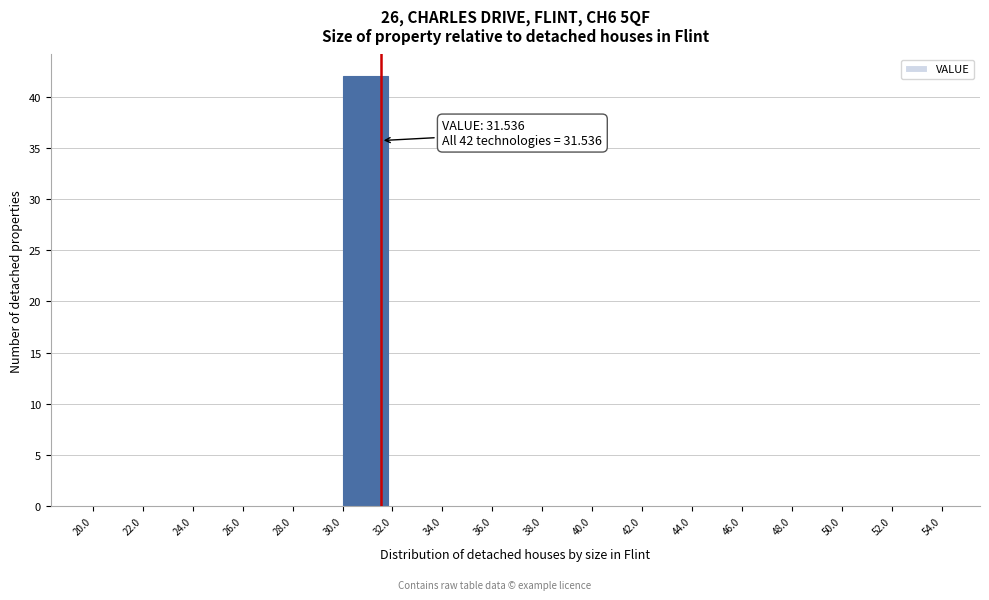

Over which range of the x-axis is the bar tallest?

30.0 to 32.0